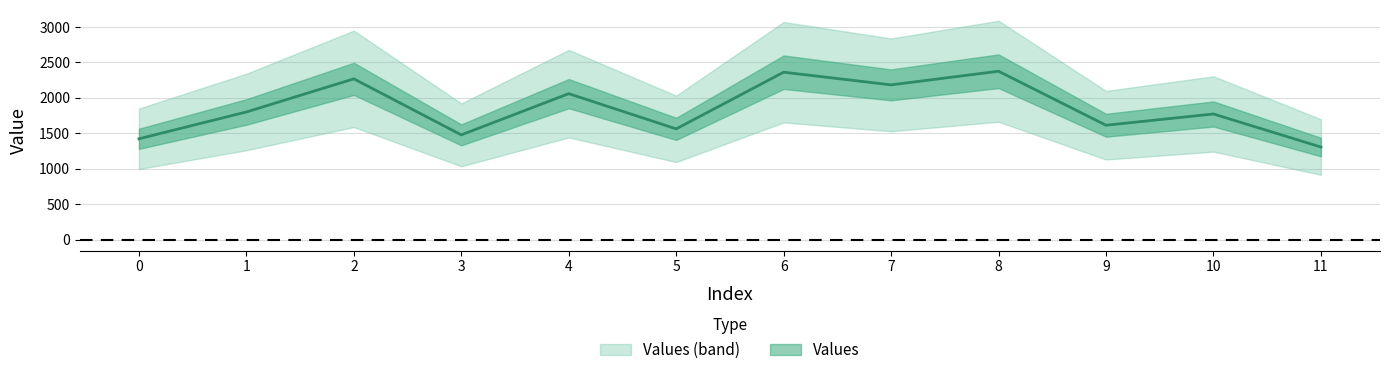

Does the chart have visible grid lines?

Yes